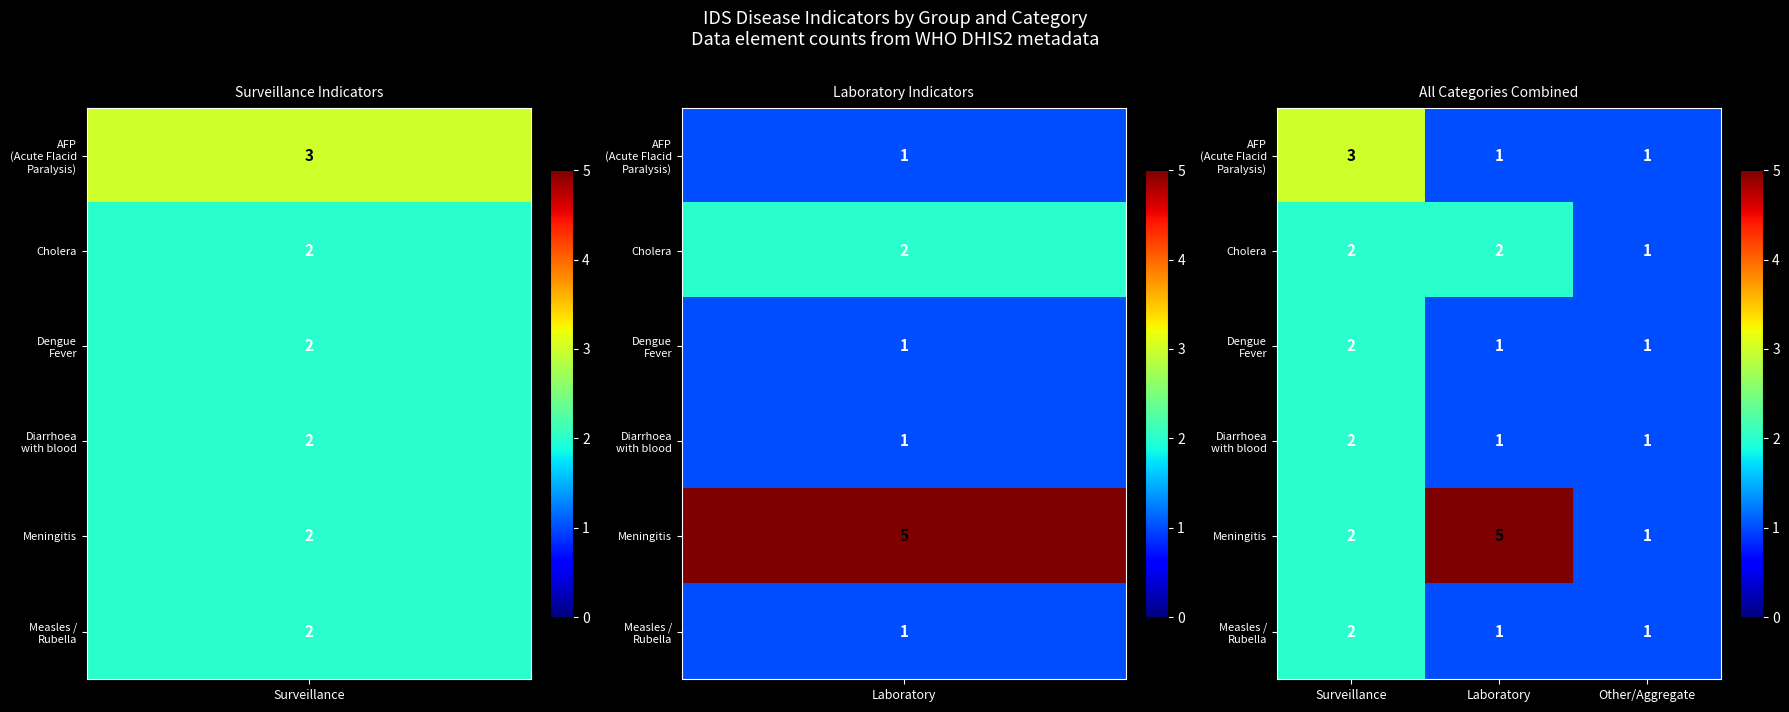

What is the average value of the Meningitis series?

3